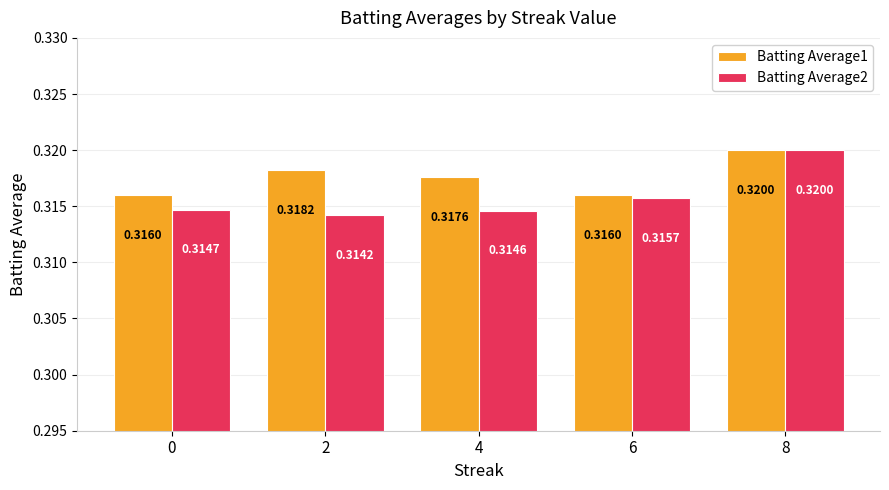

List the series in order of their overall mean, lowest first.

Batting Average2, Batting Average1